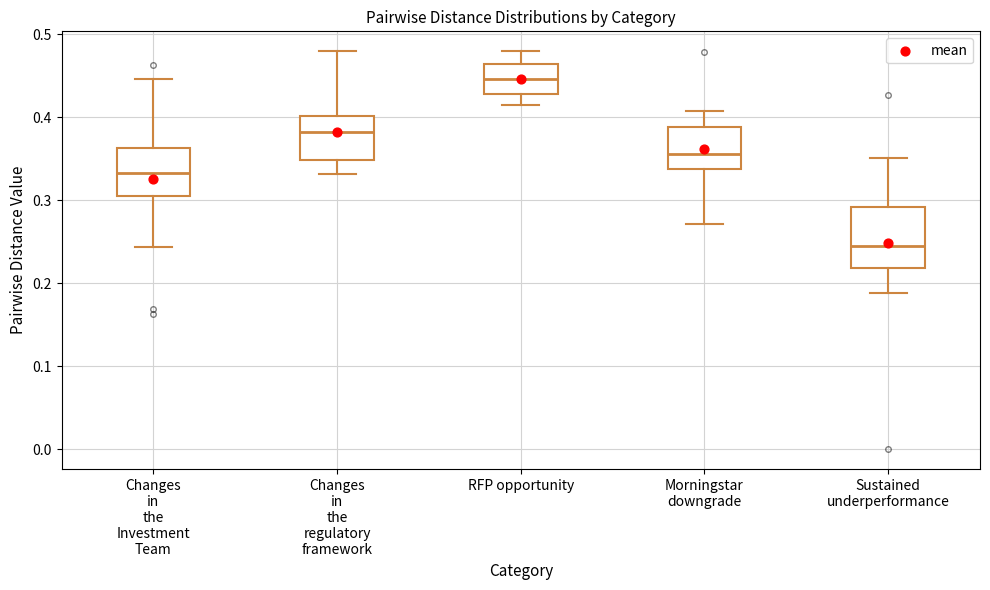

Which box is the tallest, from its lower edge to its upper edge?

Sustained underperformance